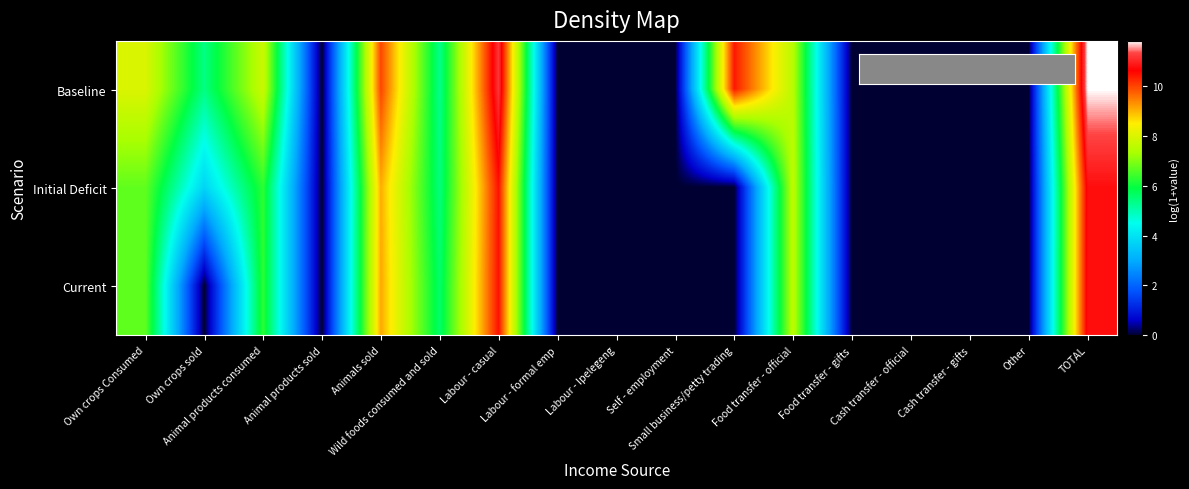

At which category does the chart reach its peak across all series?

TOTAL